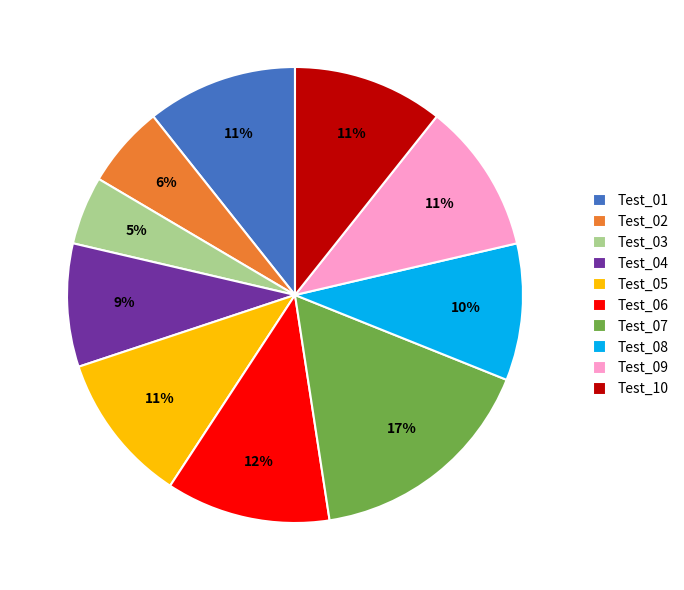

To the nearest percent, what is the difference between the Test_06 and Test_04 slice percentages?

3%